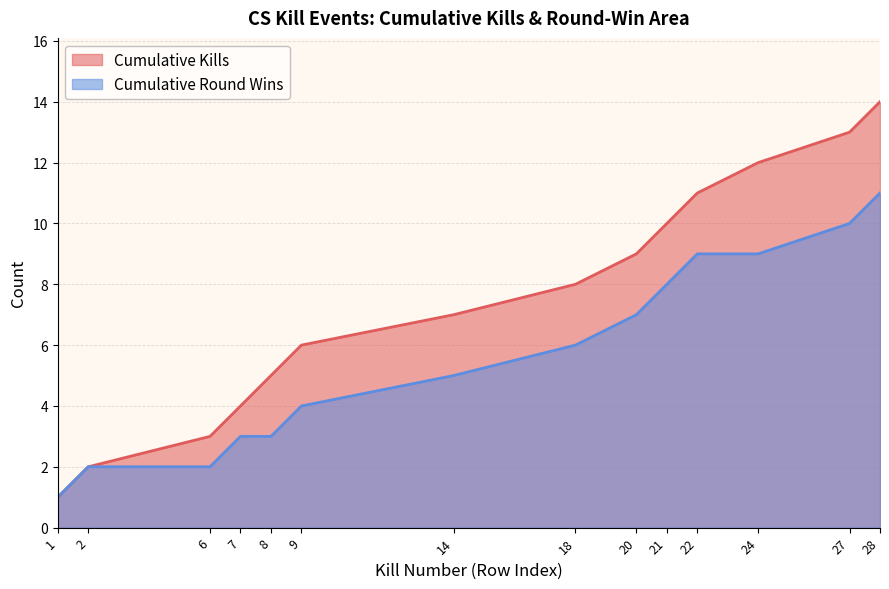

Rank the series by their average value, from lowest to highest.

Cumulative Round Wins, Cumulative Kills